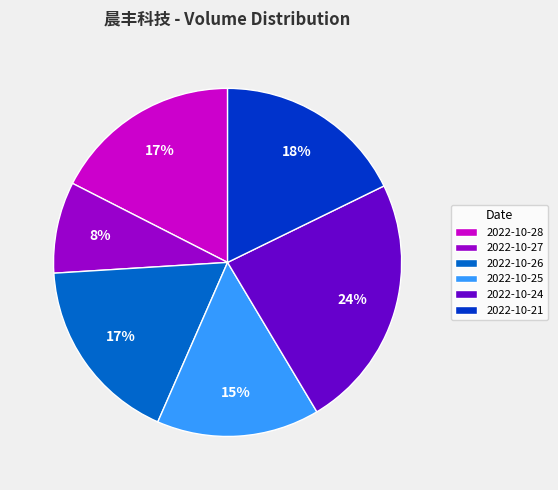

Do 2022-10-21 and 2022-10-27 together represent more than half of the pie?

No